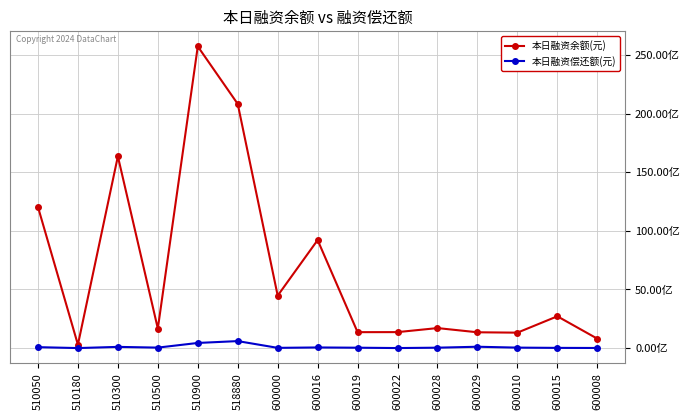

Does the chart have visible grid lines?

Yes